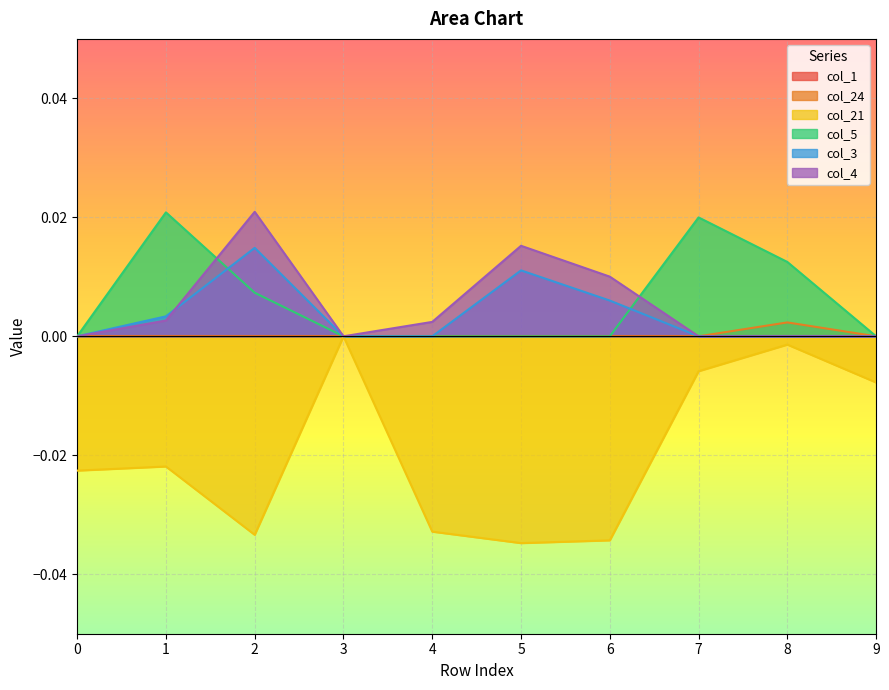

True or false: col_24 and col_5 cross at least once.

False